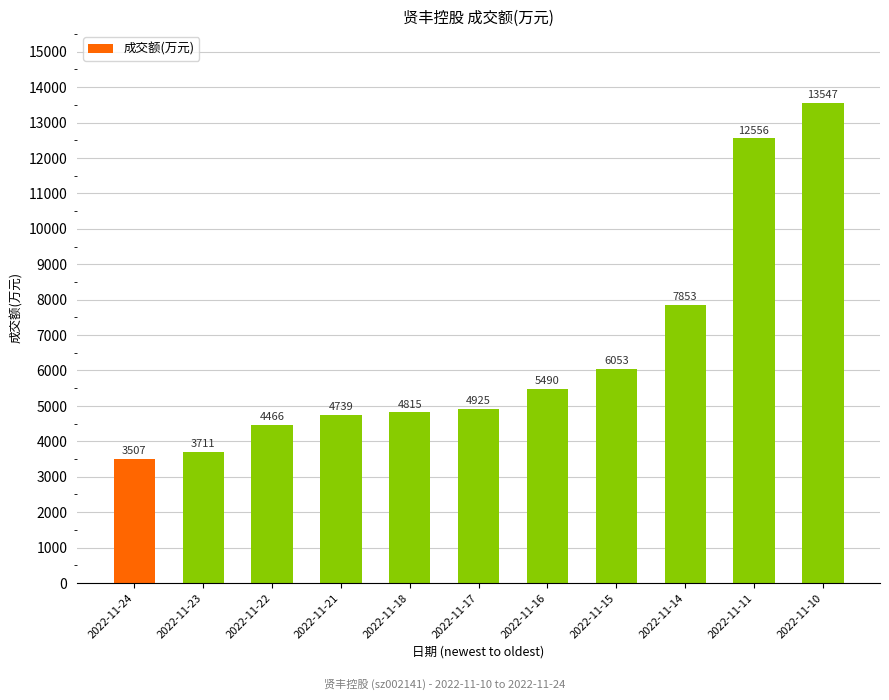

Does the chart contain stacked bars?

No